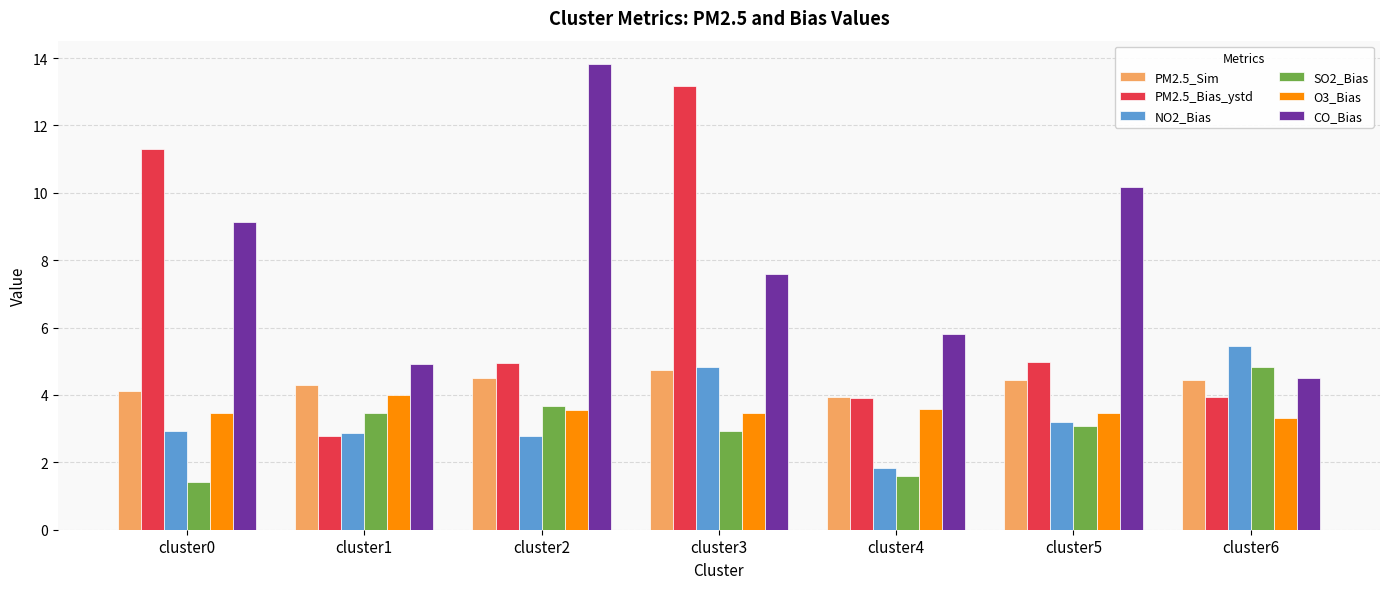

Rank the categories by CO_Bias value from lowest to highest.

cluster6, cluster1, cluster4, cluster3, cluster0, cluster5, cluster2